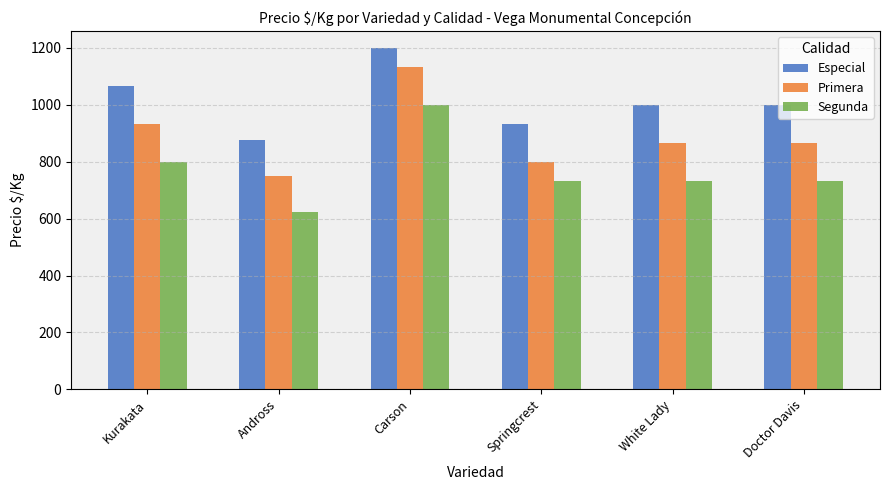

How many bars are there in each group?

3